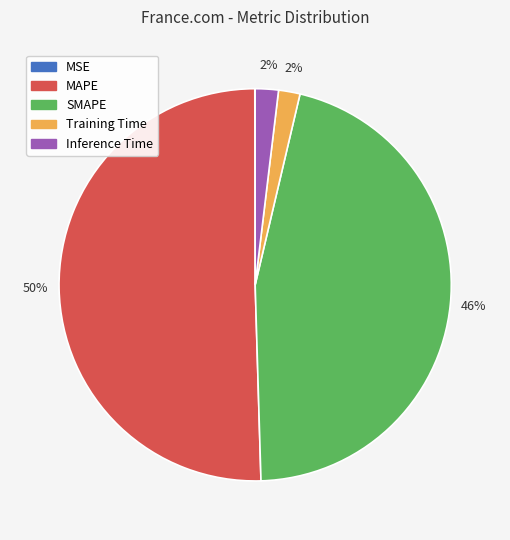

Does Inference Time represent more than half of the total?

No